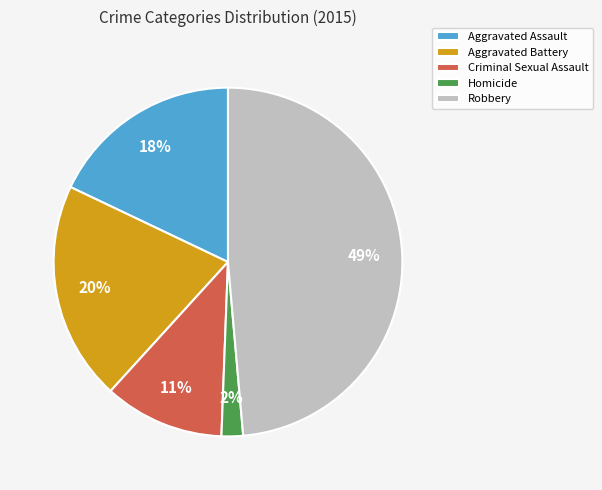

To the nearest percent, what is the average slice percentage?

20%